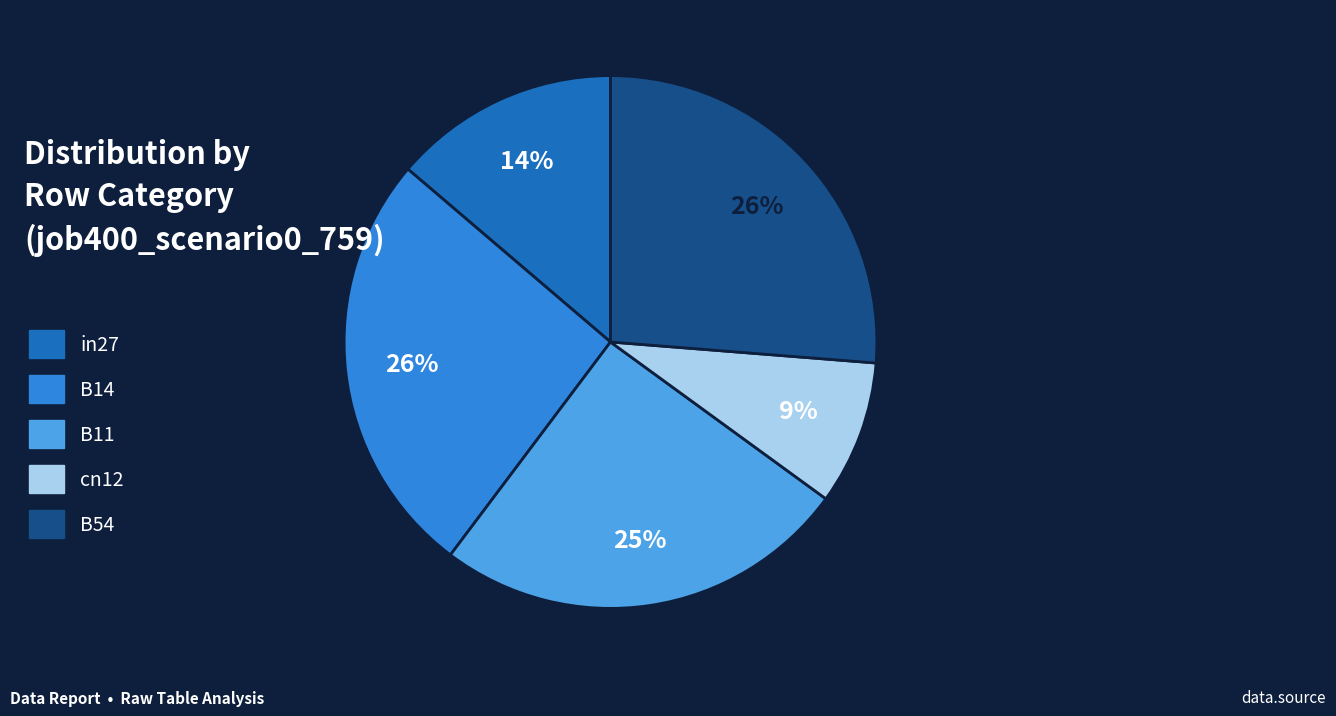

To the nearest percent, what is the combined percentage of cn12 and B14?

35%